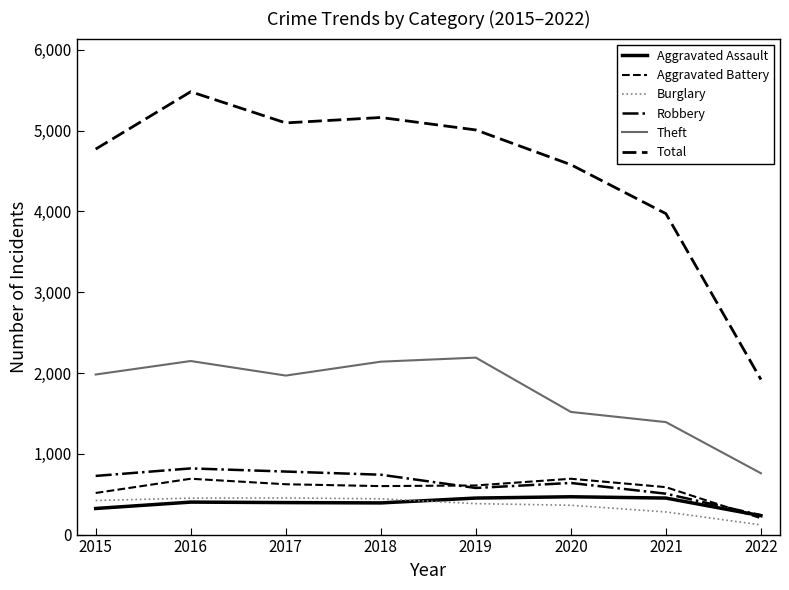

Is this an area chart (filled region under the line)?

No